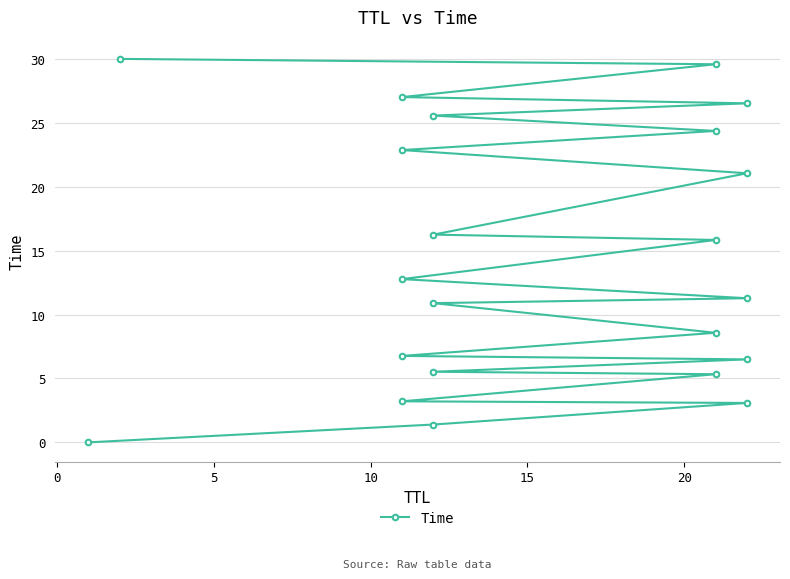

Read the value at 20.

5.5